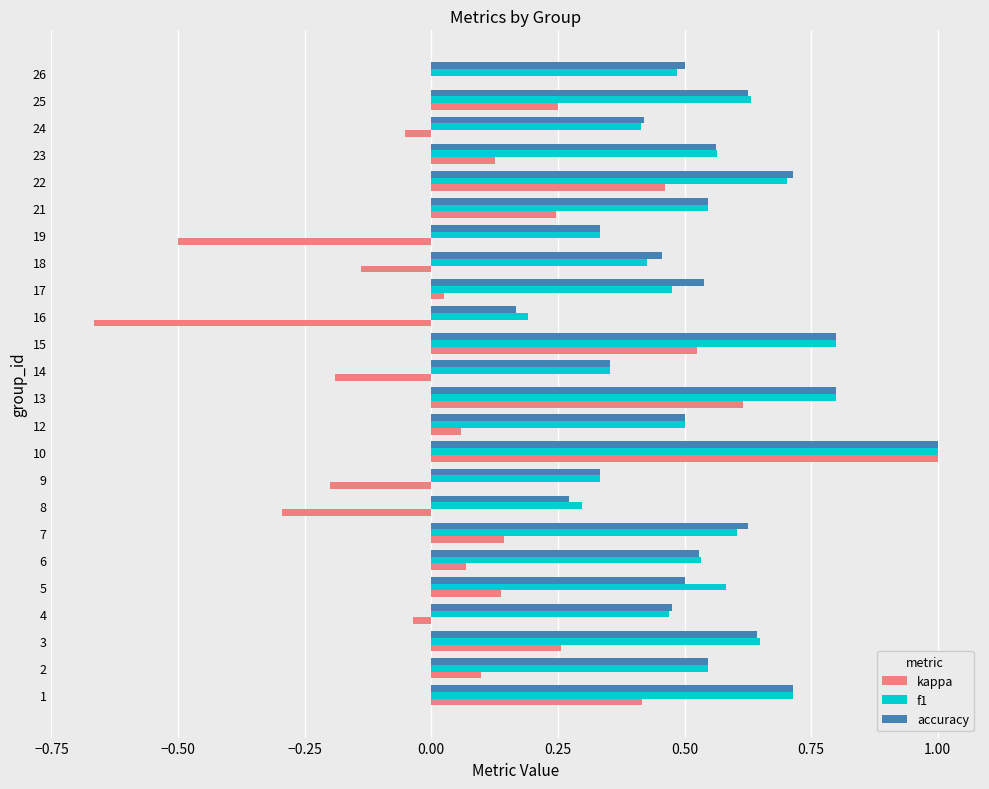

What is the highest value of the f1 series?

1.0